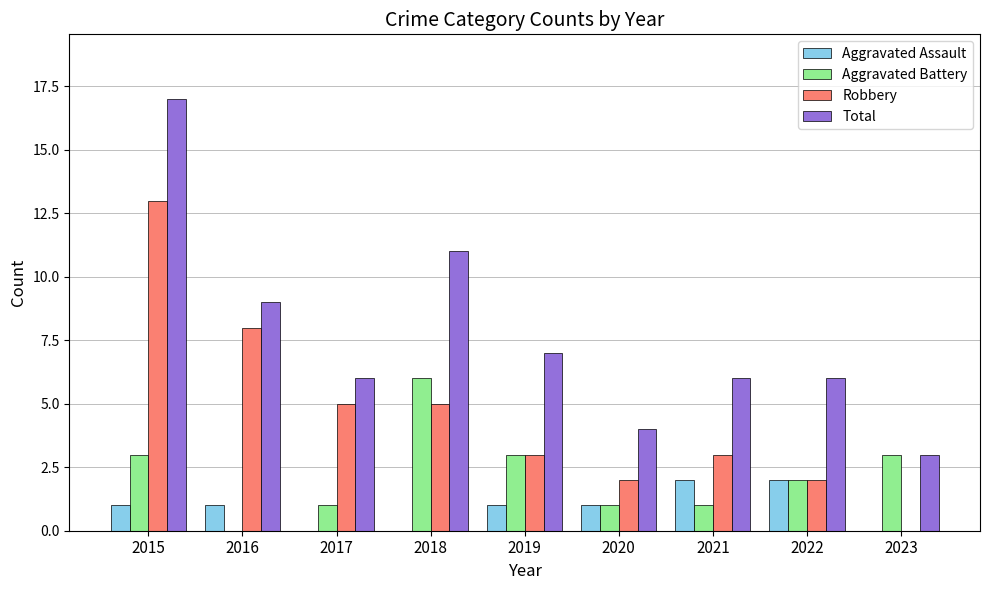

True or false: Aggravated Battery has a value of 2 at 2021.

False